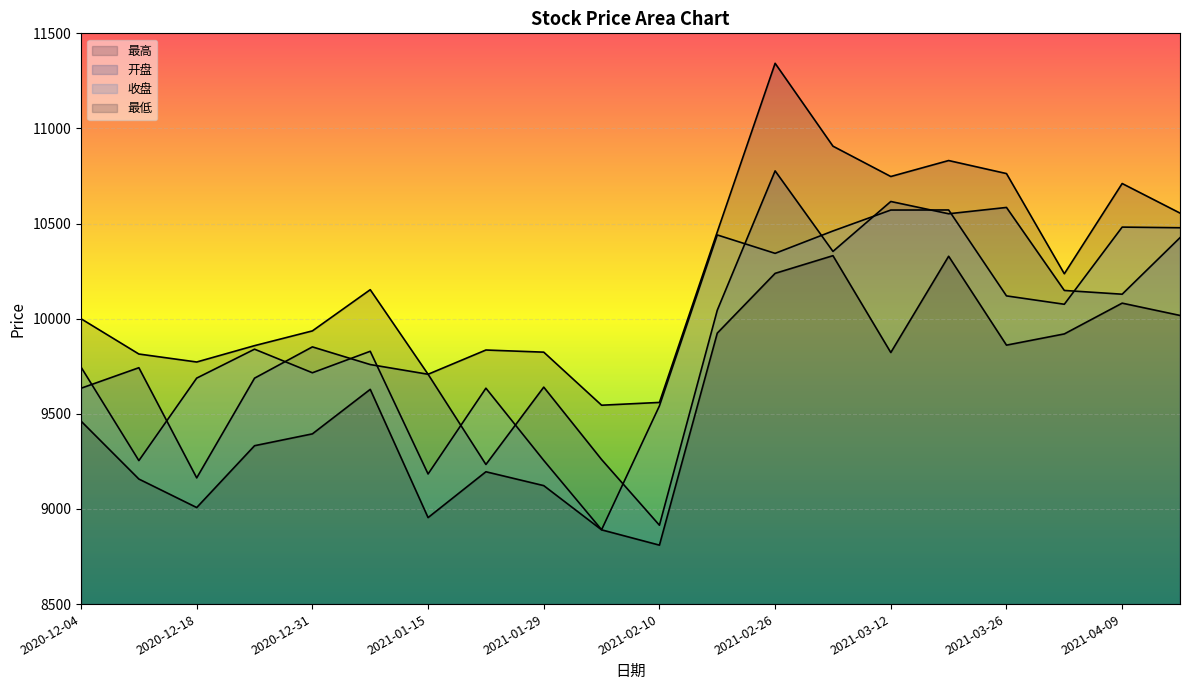

Is it true that 最低 equals 9628.7 at 2021-01-08?

True